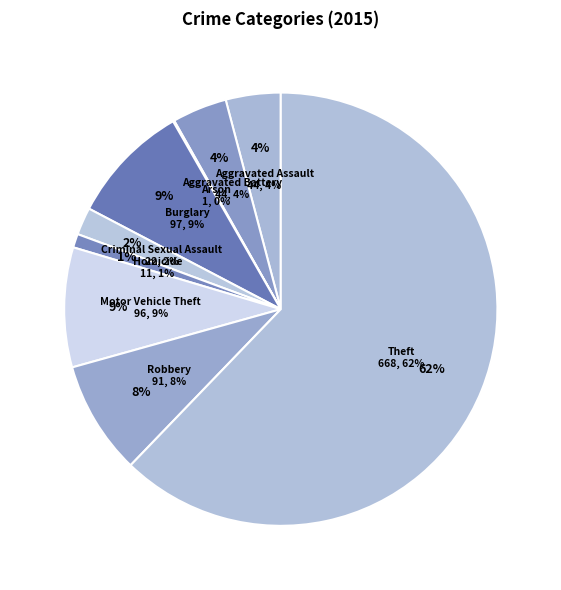

The Homicide slice represents 9% of the pie. True or false?

False